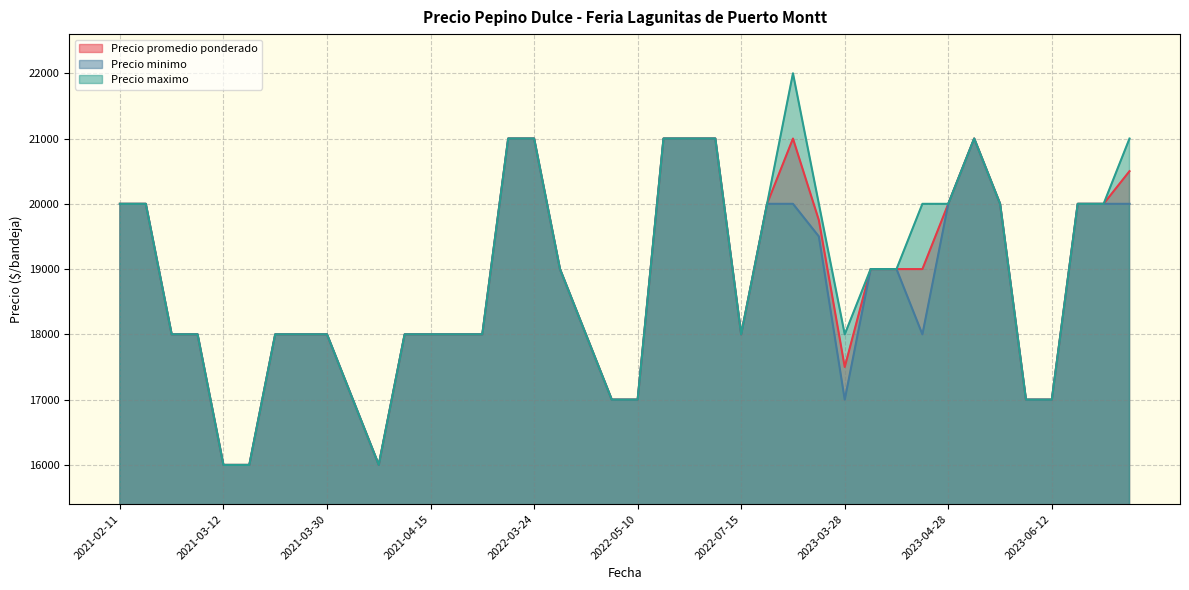

True or false: Precio promedio ponderado and Precio minimo intersect in this chart.

False